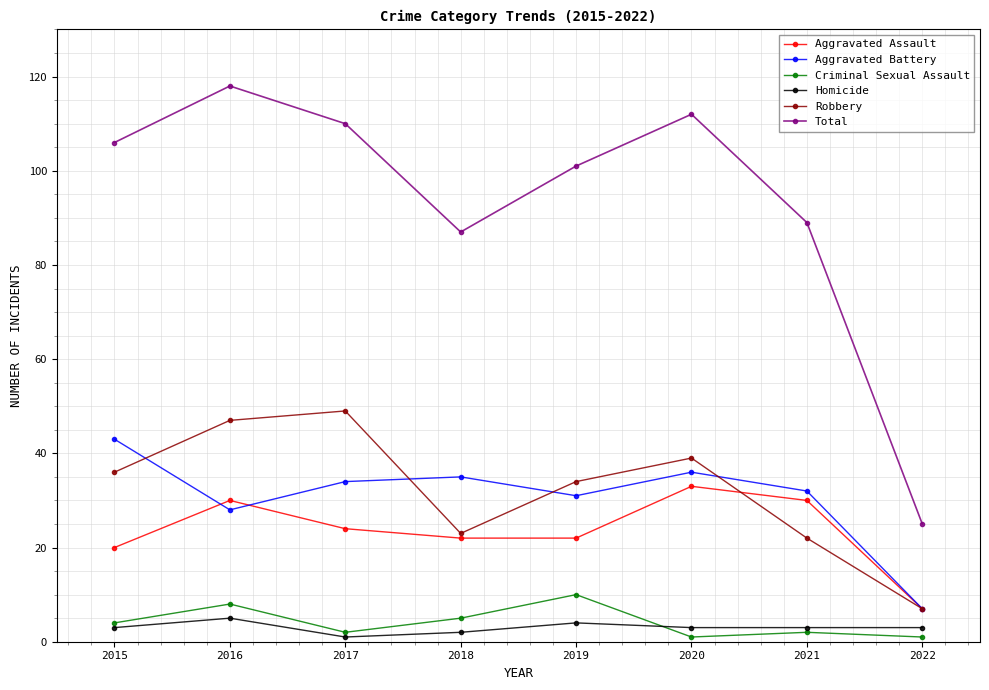

In Aggravated Assault, how many points are higher than both neighbors (excluding endpoints)?

2